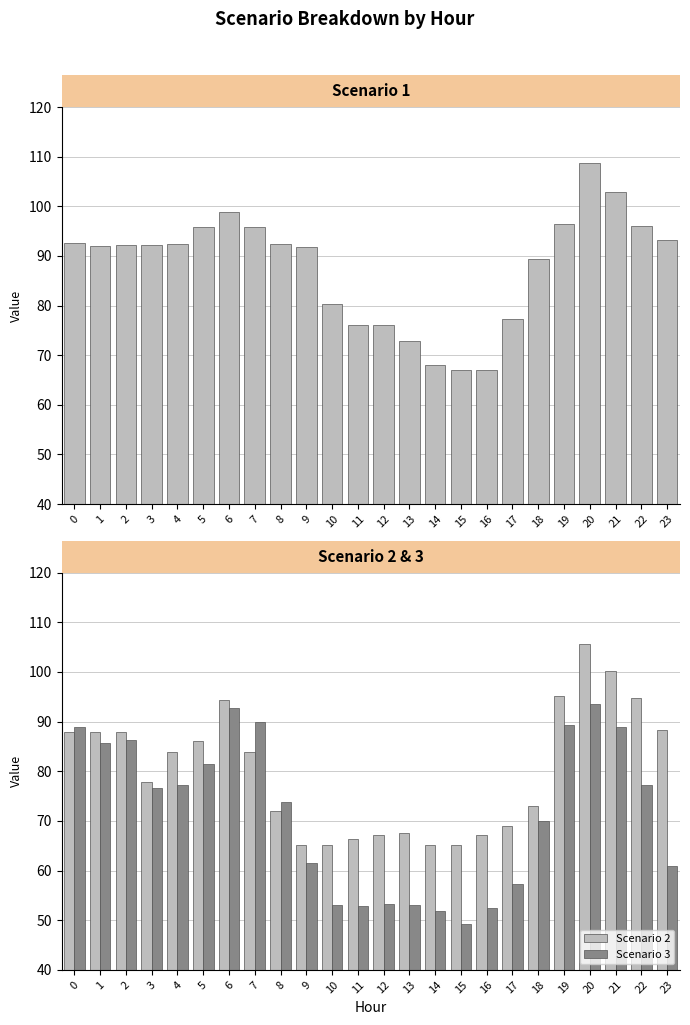

What is the difference between the maximum and minimum values in the Scenario 2 series?

40.6